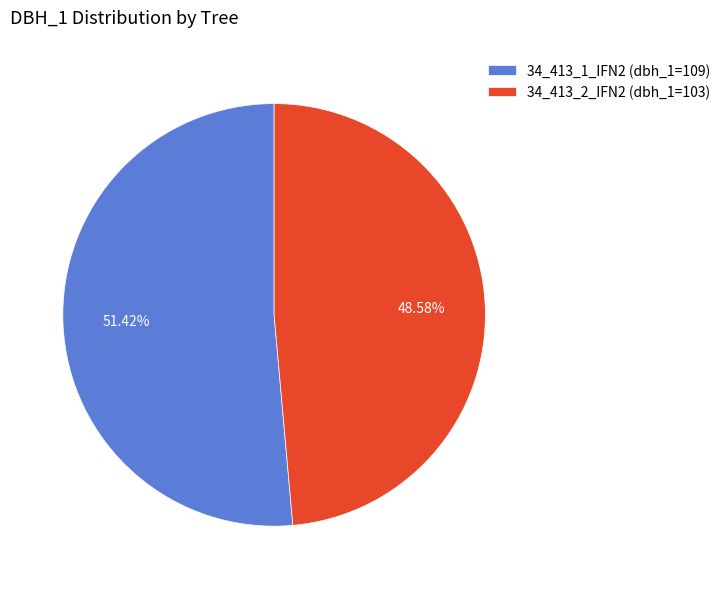

To the nearest percent, what percentage of the pie is 34_413_2_IFN2?

49%